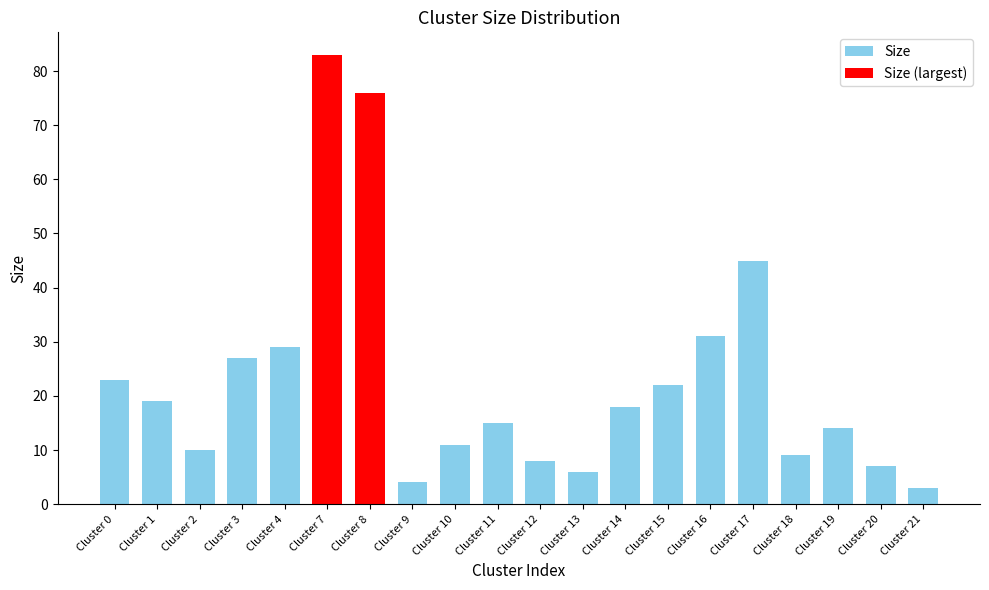

List the labels in order of value, largest first.

Cluster 7, Cluster 8, Cluster 17, Cluster 16, Cluster 4, Cluster 3, Cluster 0, Cluster 15, Cluster 1, Cluster 14, Cluster 11, Cluster 19, Cluster 10, Cluster 2, Cluster 18, Cluster 12, Cluster 20, Cluster 13, Cluster 9, Cluster 21